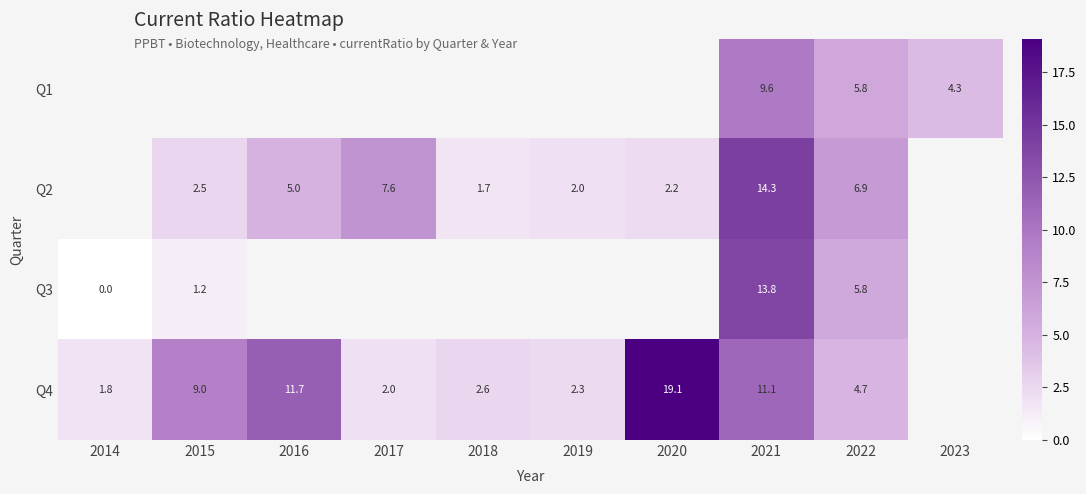

Is the value of Q3 at 2014 greater than the value of Q4 at 2021?

No